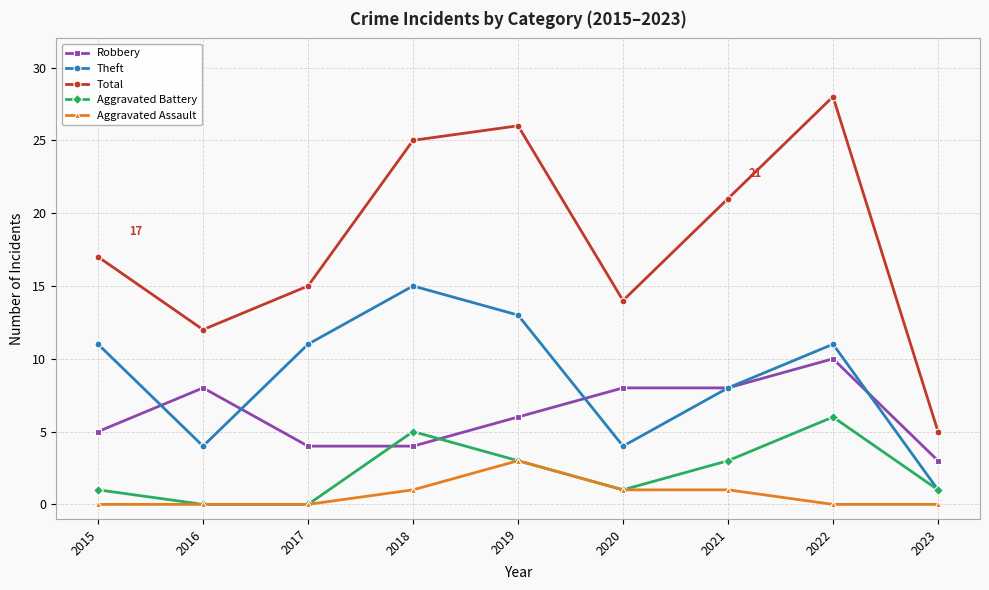

How many data points does each series have?

9